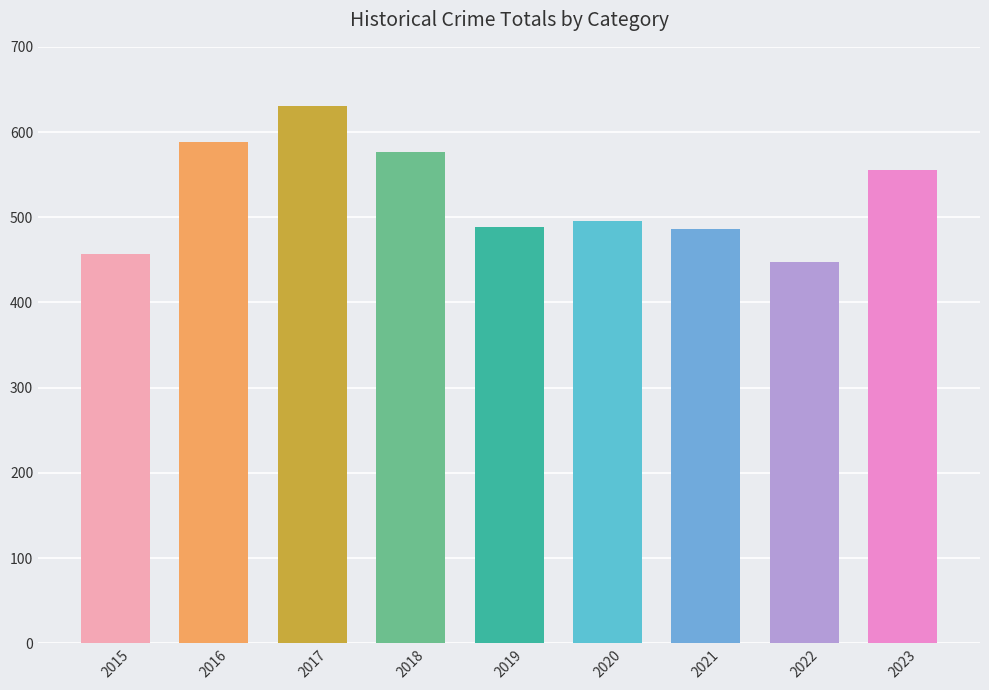

What is the value of the 9th bar from the left?

556